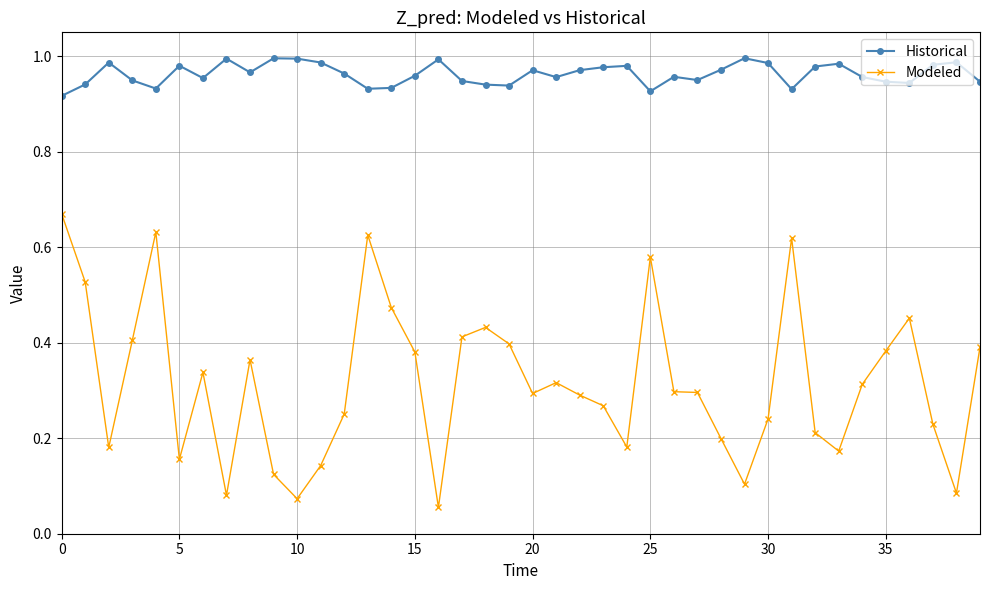

What is the sum of all Modeled values?

12.6